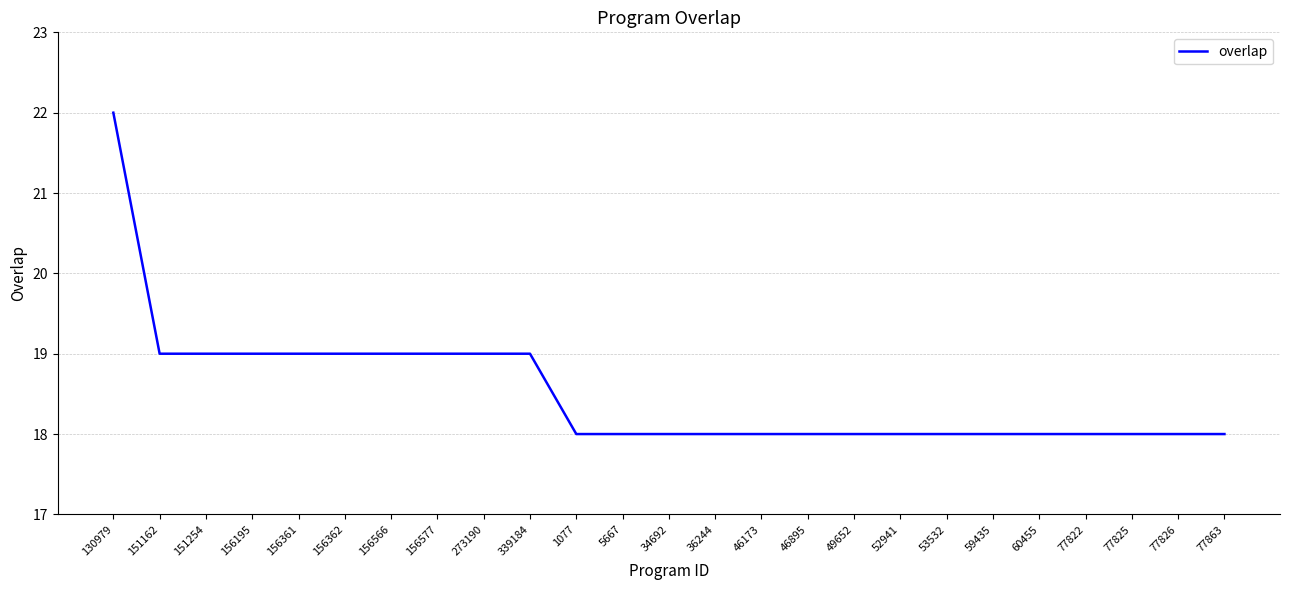

What is the greatest value displayed?

22